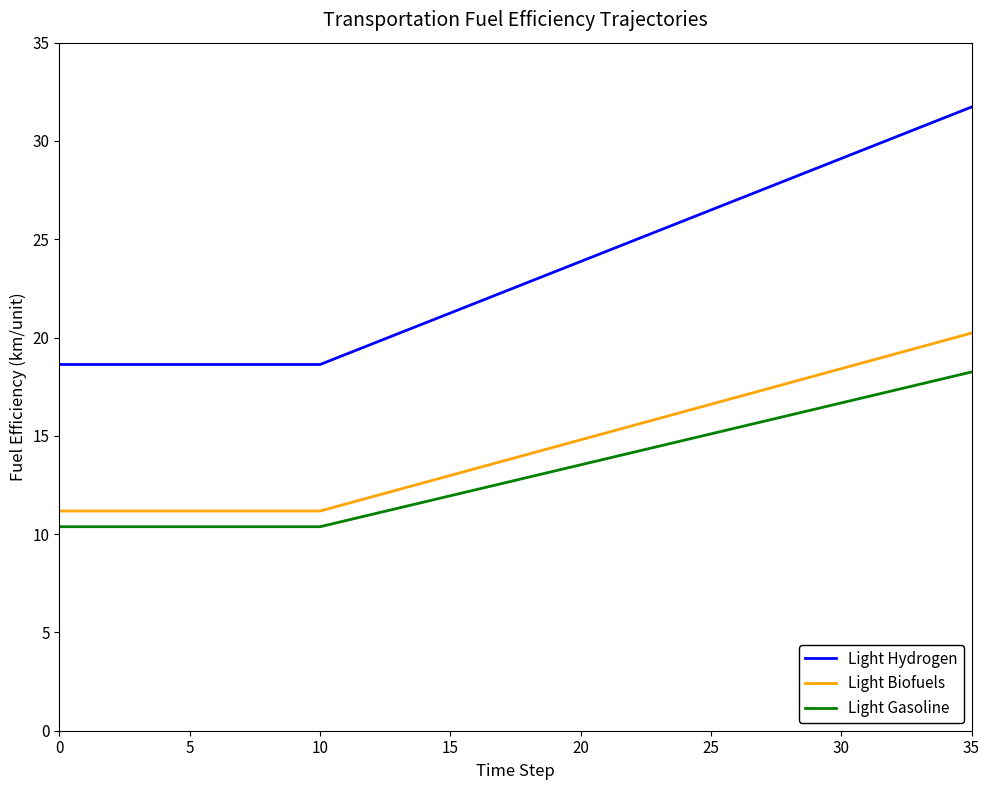

What is the lowest value of the Light Hydrogen series?

18.6